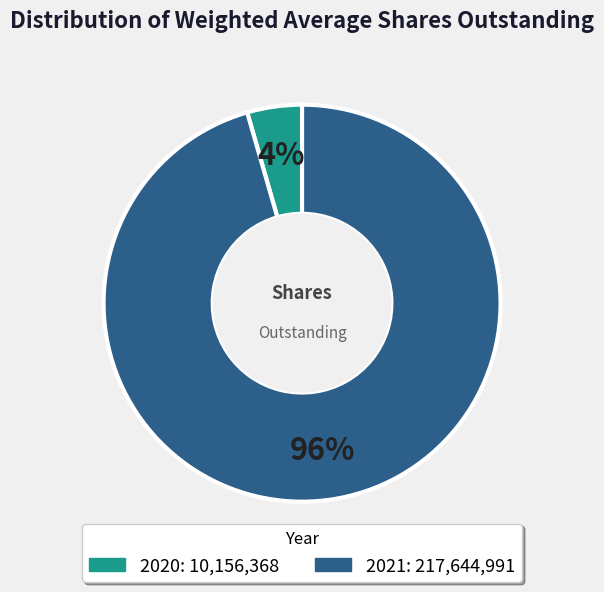

Is the sum of 2020 and 2021 greater than half?

Yes